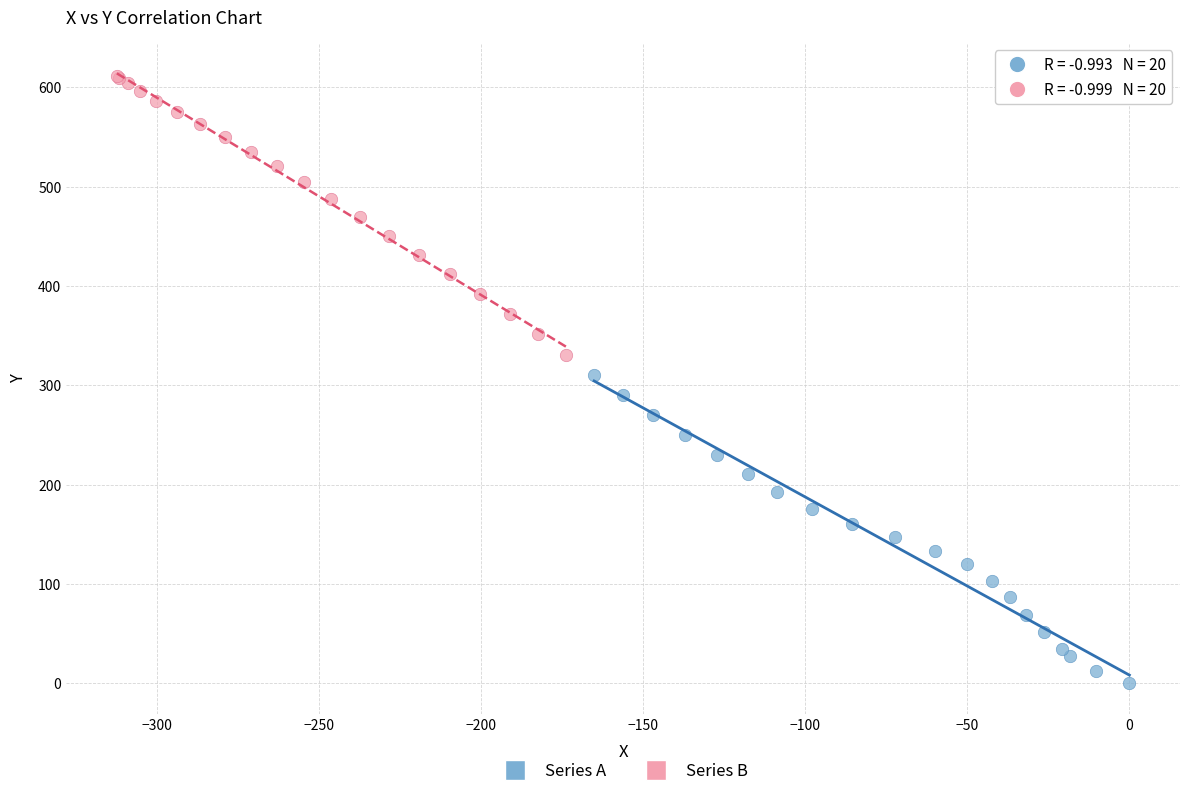

Which series reaches the maximum Y coordinate?

Series B